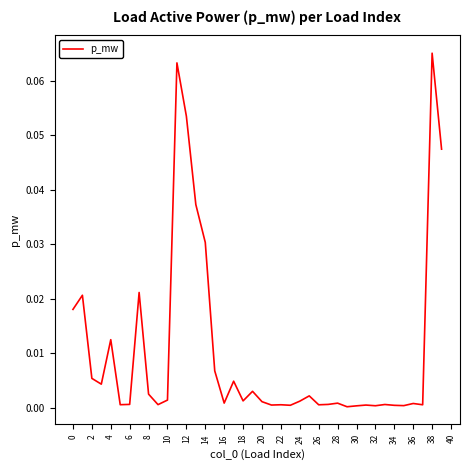

Is it true that the value at 34 is 0.0?

True